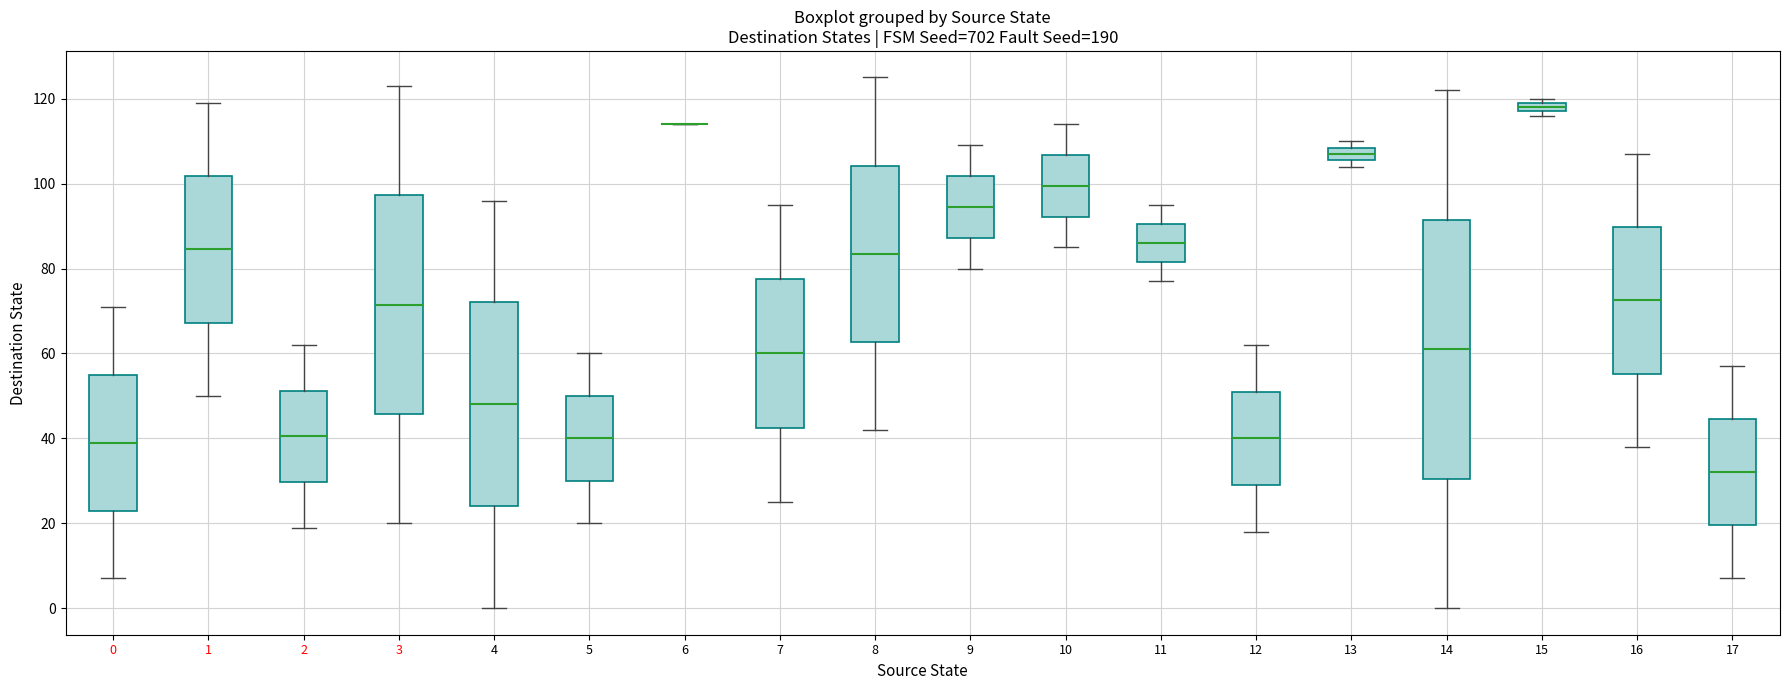

Where is the upper edge of the box at x = 15 on the y-axis? The values are not printed on the chart, so give them approximately, as read against the axis.

120